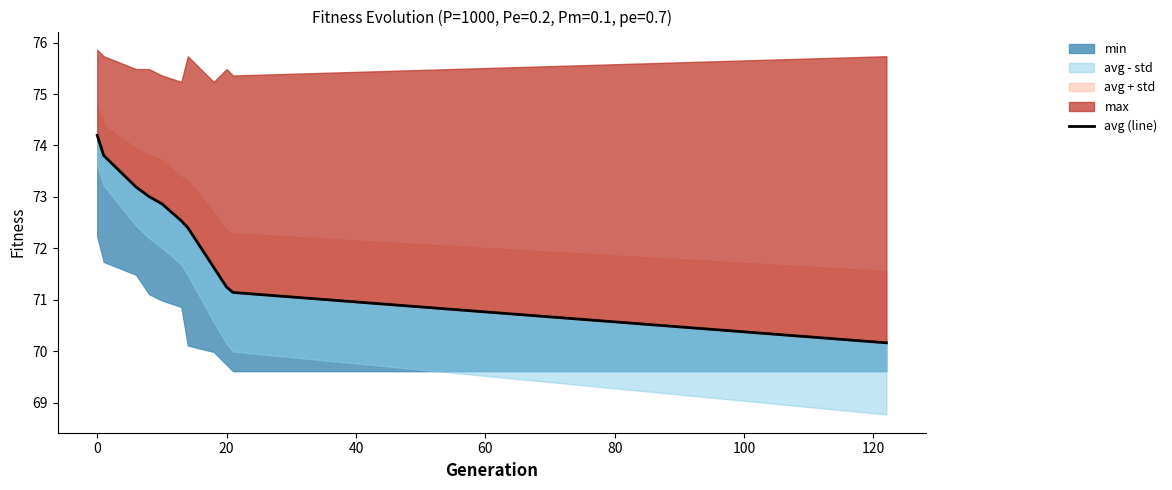

What is the change in value from 20 to 40?

-0.2